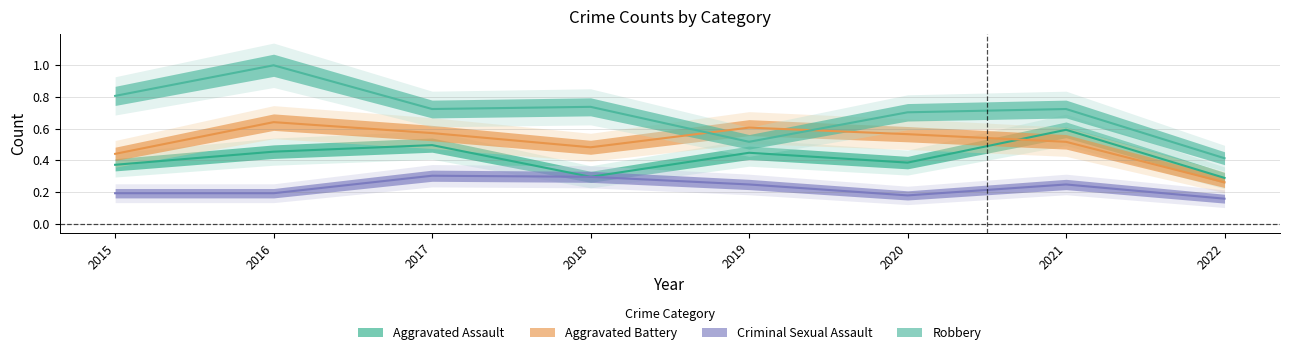

Read the Aggravated Battery value at 2018.

0.5